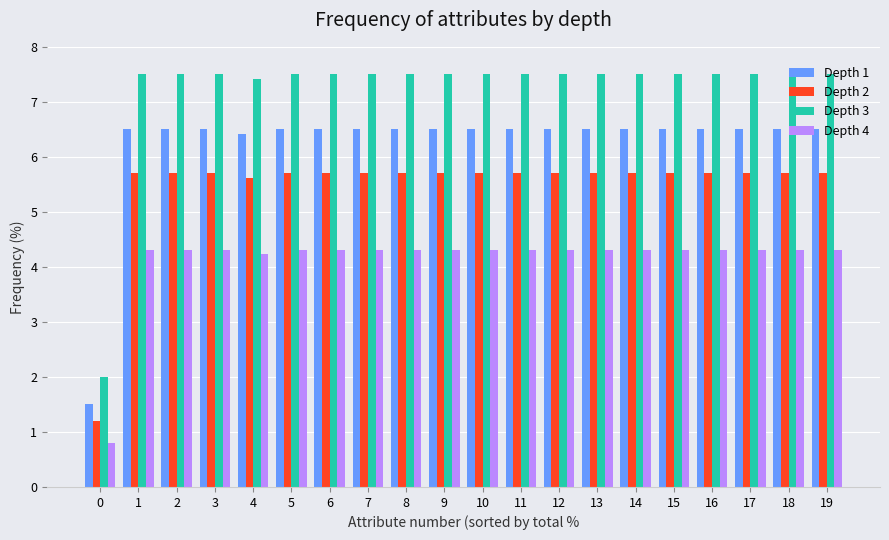

Reading left to right, list all the values displayed in this chart.

Depth 1: 0=1.5	1=6.5	2=6.5	3=6.5	4=6.4	5=6.5	6=6.5	7=6.5	8=6.5	9=6.5	10=6.5	11=6.5	12=6.5	13=6.5	14=6.5	15=6.5	16=6.5	17=6.5	18=6.5	19=6.5
Depth 2: 0=1.2	1=5.7	2=5.7	3=5.7	4=5.6	5=5.7	6=5.7	7=5.7	8=5.7	9=5.7	10=5.7	11=5.7	12=5.7	13=5.7	14=5.7	15=5.7	16=5.7	17=5.7	18=5.7	19=5.7
Depth 3: 0=2.0	1=7.5	2=7.5	3=7.5	4=7.4	5=7.5	6=7.5	7=7.5	8=7.5	9=7.5	10=7.5	11=7.5	12=7.5	13=7.5	14=7.5	15=7.5	16=7.5	17=7.5	18=7.5	19=7.5
Depth 4: 0=0.8	1=4.3	2=4.3	3=4.3	4=4.2	5=4.3	6=4.3	7=4.3	8=4.3	9=4.3	10=4.3	11=4.3	12=4.3	13=4.3	14=4.3	15=4.3	16=4.3	17=4.3	18=4.3	19=4.3